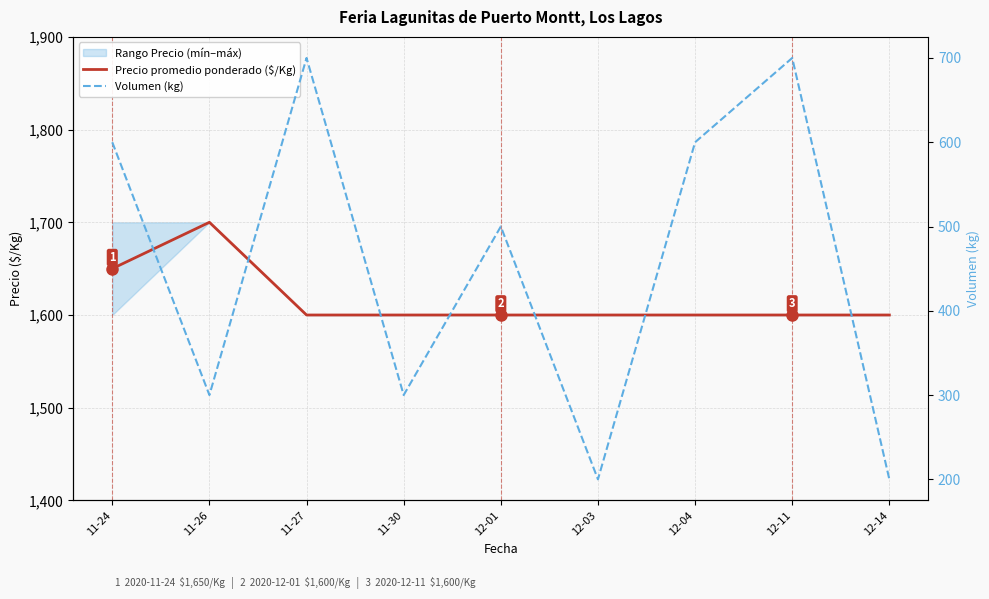

At which label does Volumen (kg) reach its peak?

11-27